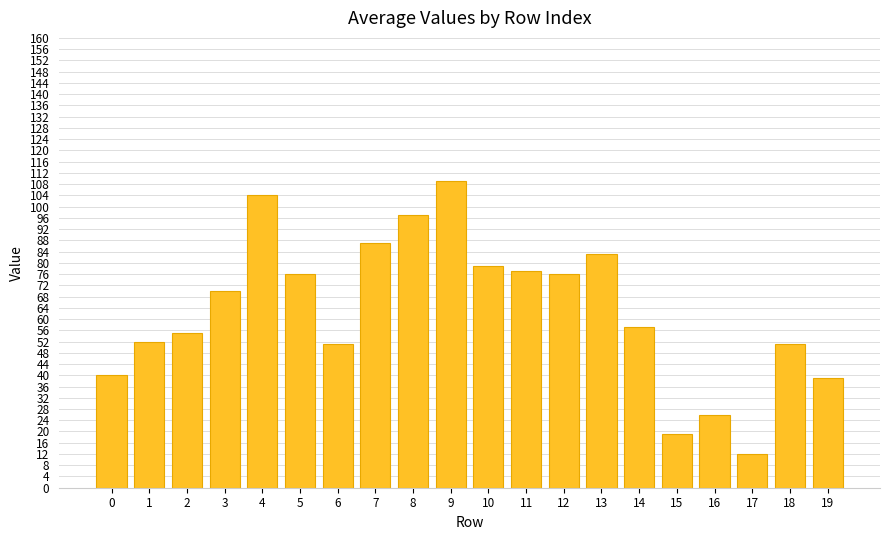

What is the value of the 19th bar from the left?

51